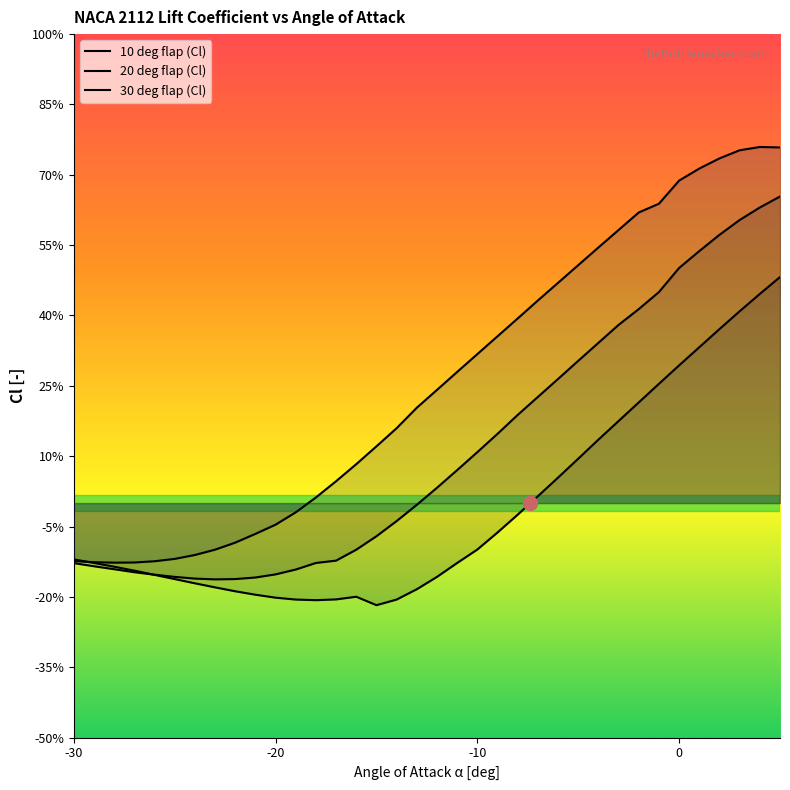

True or false: 20 deg flap (Cl) and 30 deg flap (Cl) cross at least once.

False